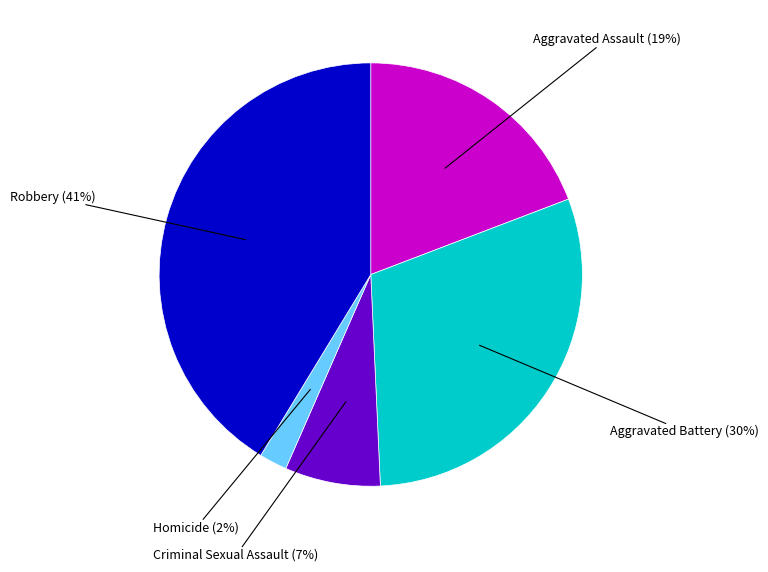

Is there any slice that represents more than half of the pie?

No